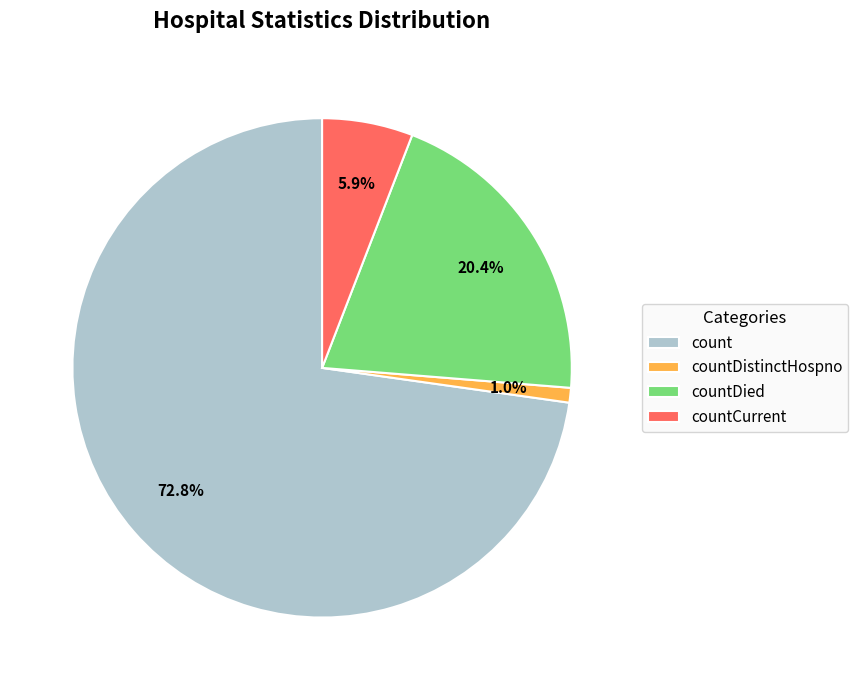

How many segments does this pie chart have?

4